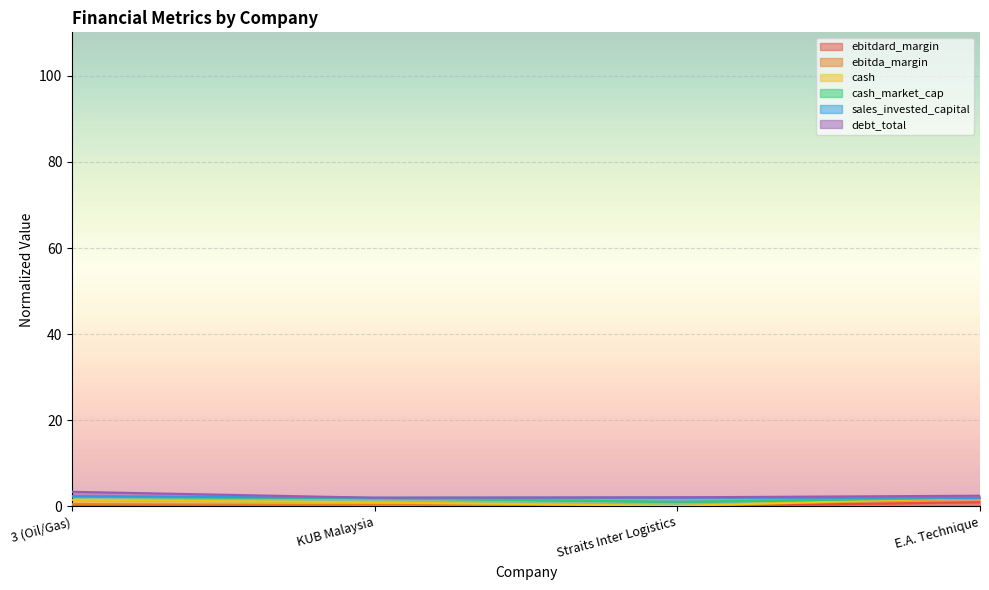

True or false: ebitda_margin and debt_total cross at least once.

False